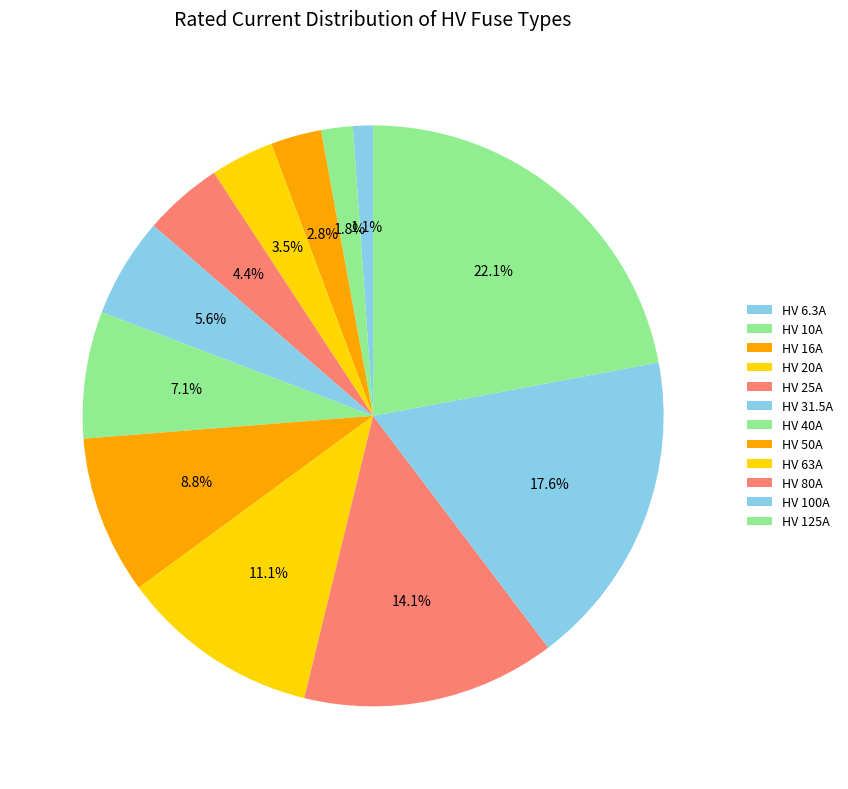

Count the number of slices in the pie.

12